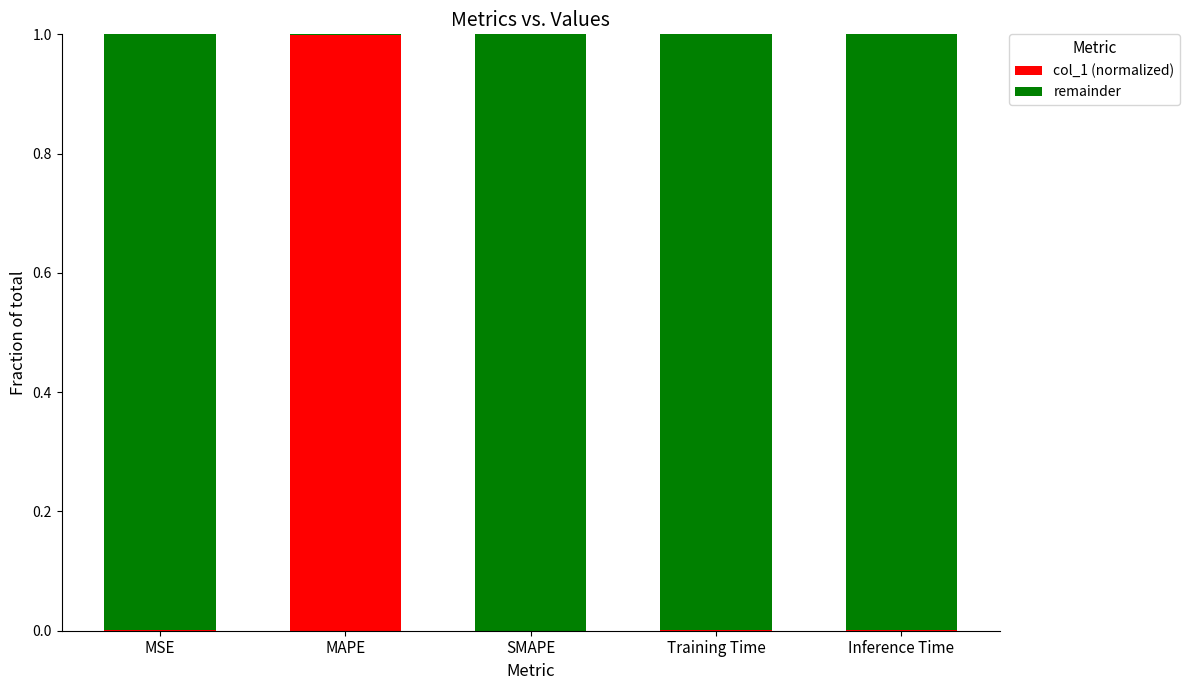

The col_1 (normalized) series shows 1.0 at MAPE. True or false?

True